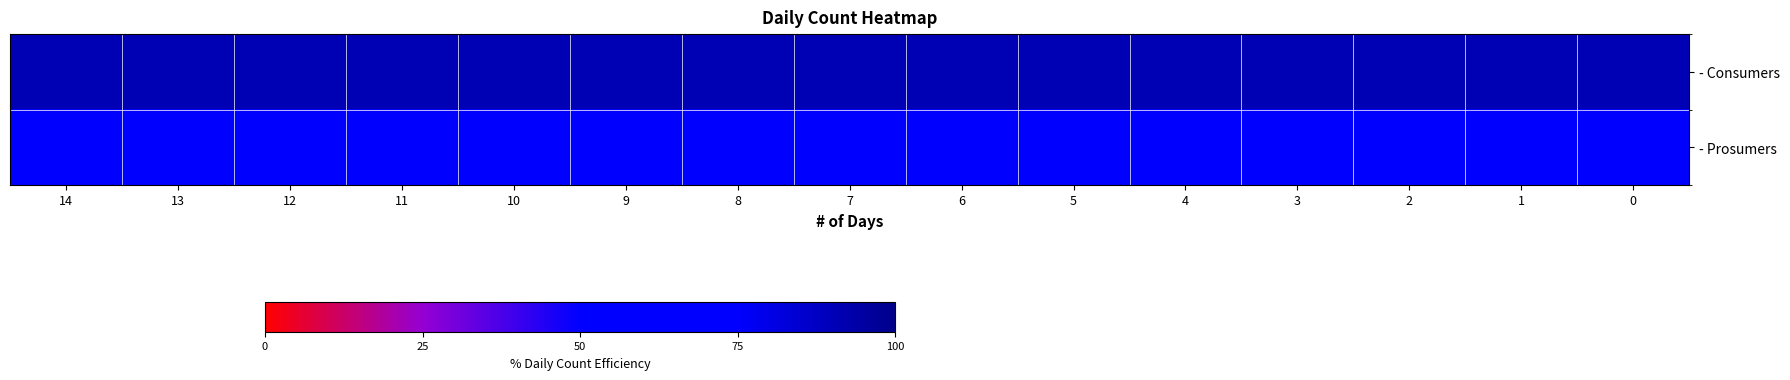

Is the value of - Consumers at 7 greater than the value of - Prosumers at 8?

Yes